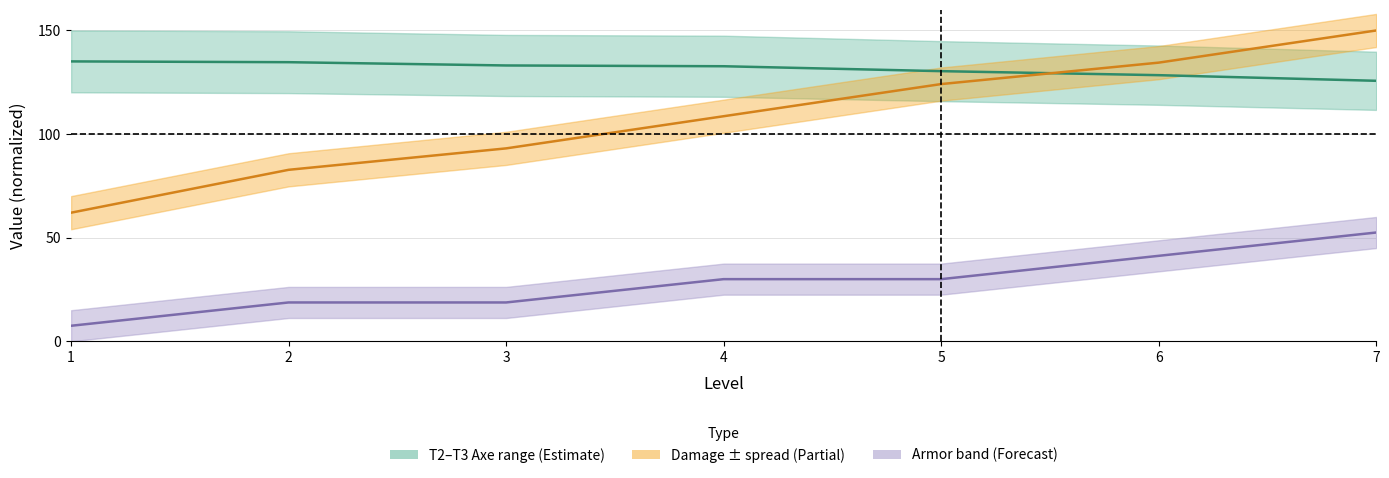

Where does the Armor series first go above 30?

6